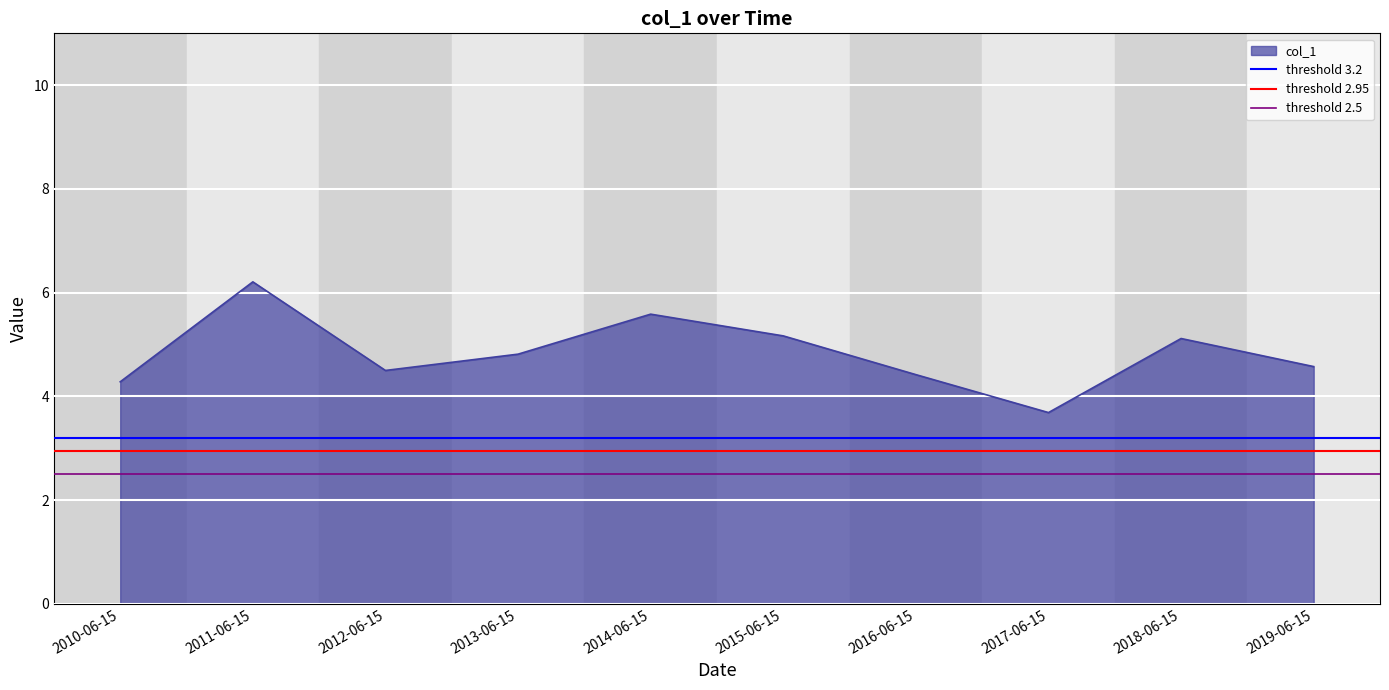

At which label does col_1 first exceed 4?

2010-06-15